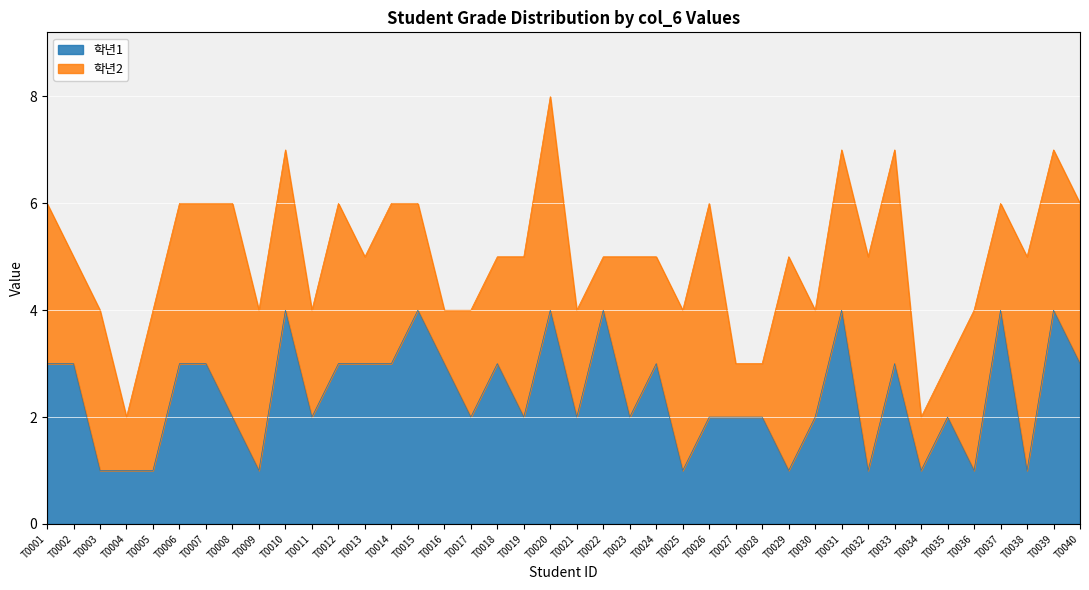

How many points are lower than both their immediate neighbors (excluding endpoints)?

12